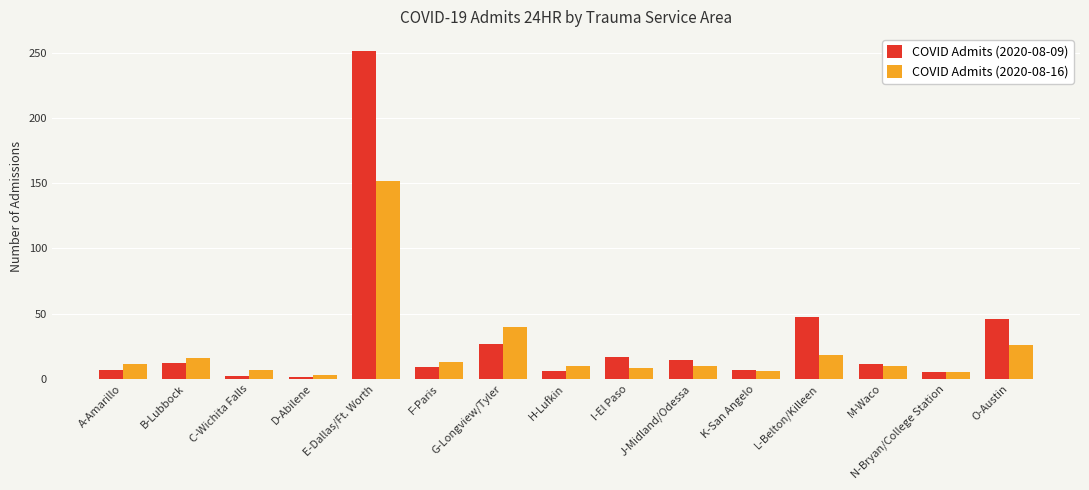

Which series has the largest range (max minus min)?

COVID Admits (2020-08-09)